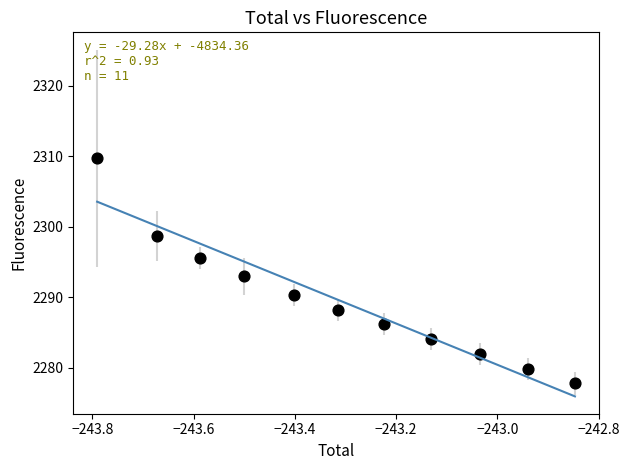

What is the average Y value?

2289.6